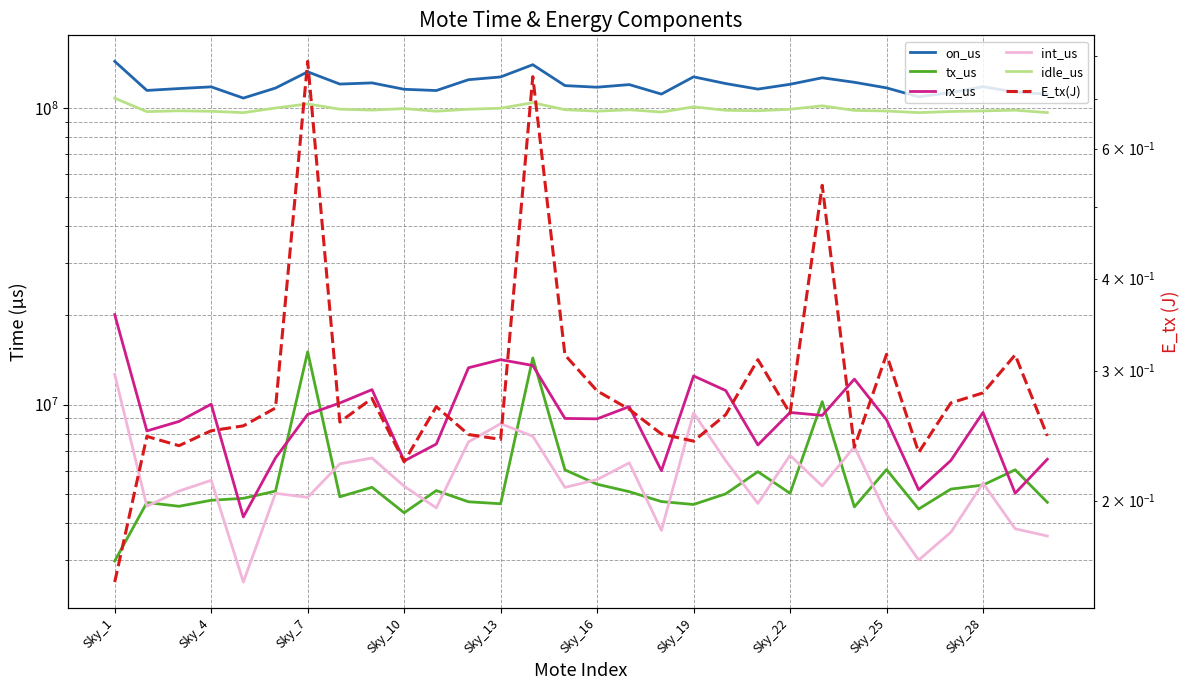

At which category is the sum across all series the highest?

Sky_1